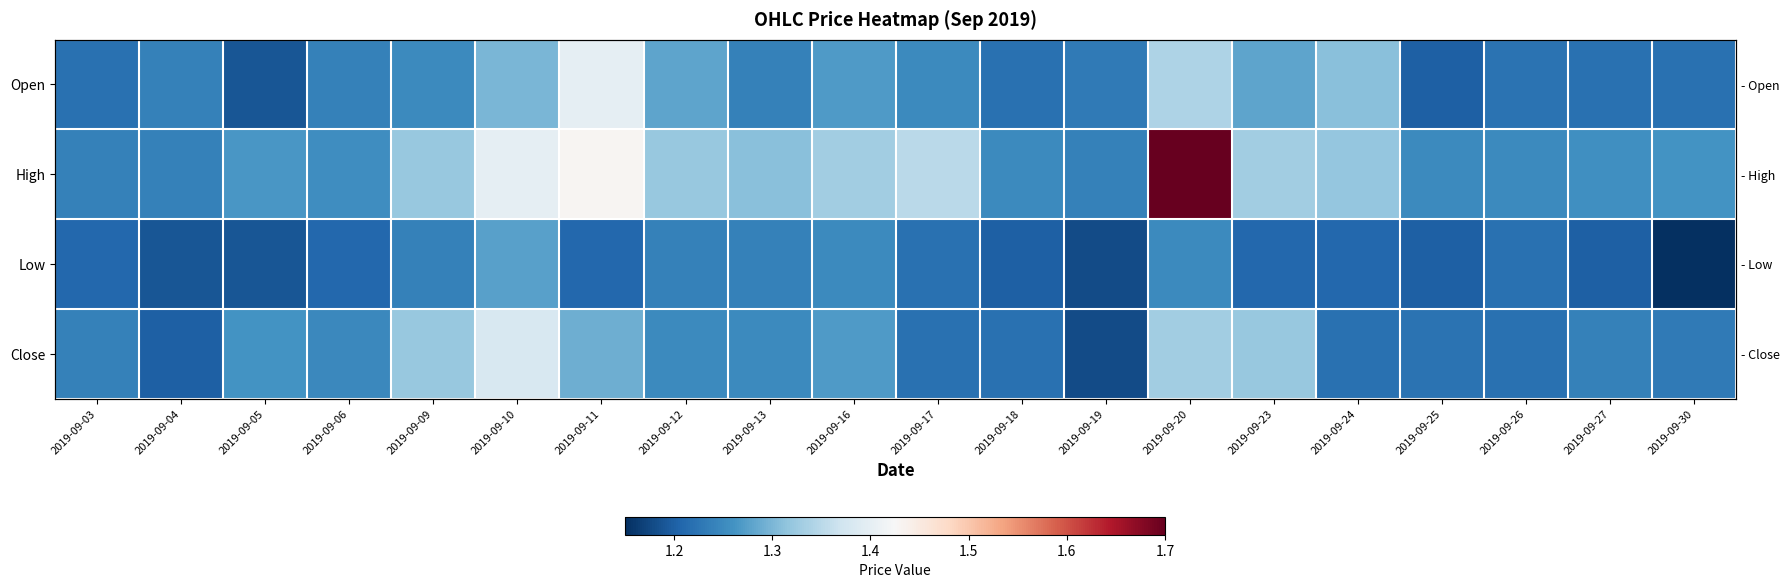

The value of Open at 2019-09-13 is 1.2. True or false?

True